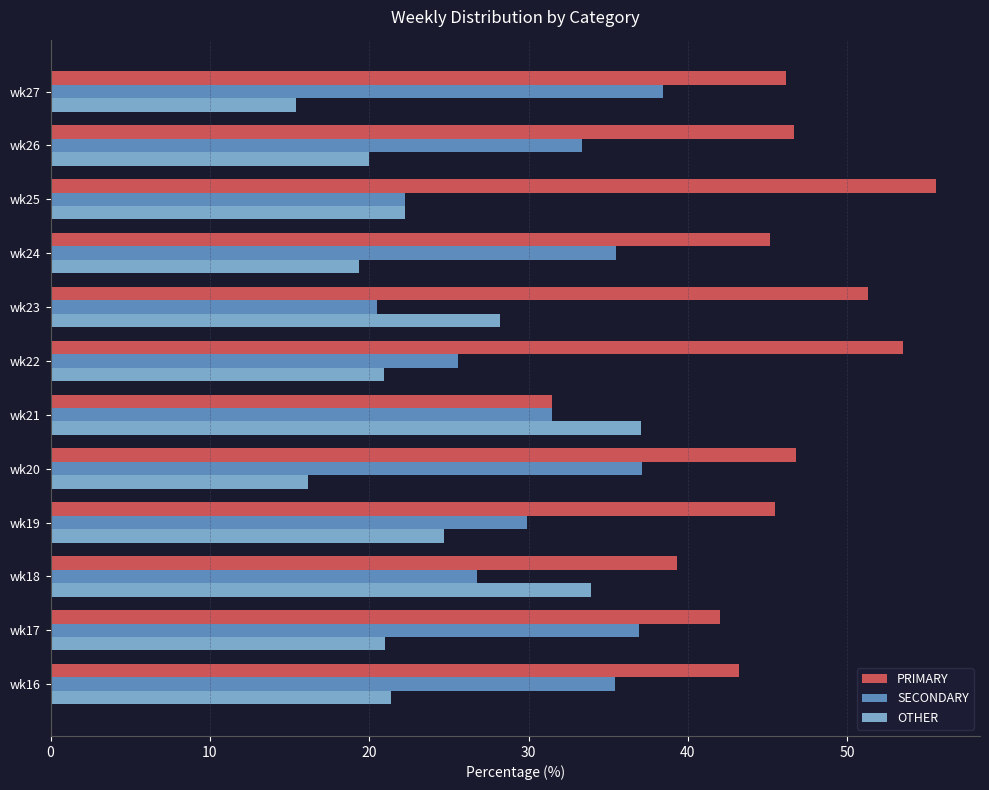

Which series has the largest range (max minus min)?

PRIMARY